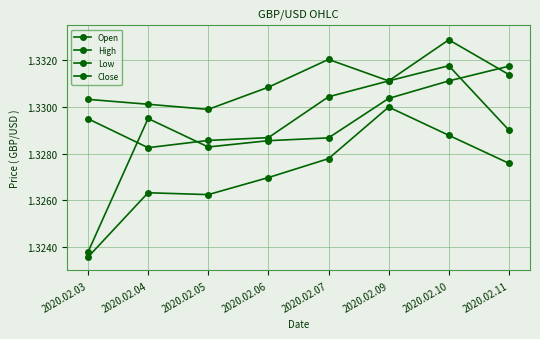

The value of Low at 2020.02.07 is 1.3. True or false?

True